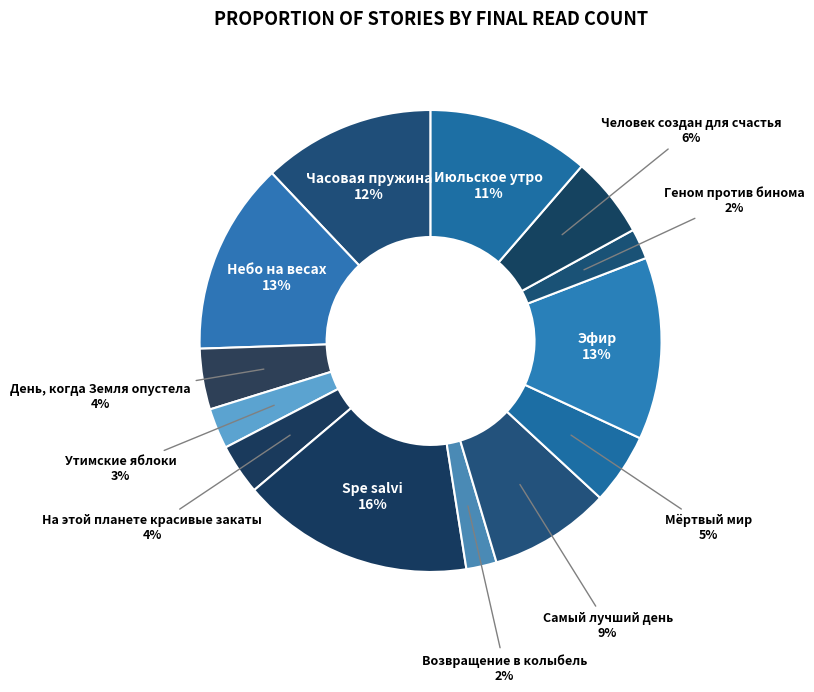

How many slices are in this pie chart?

13